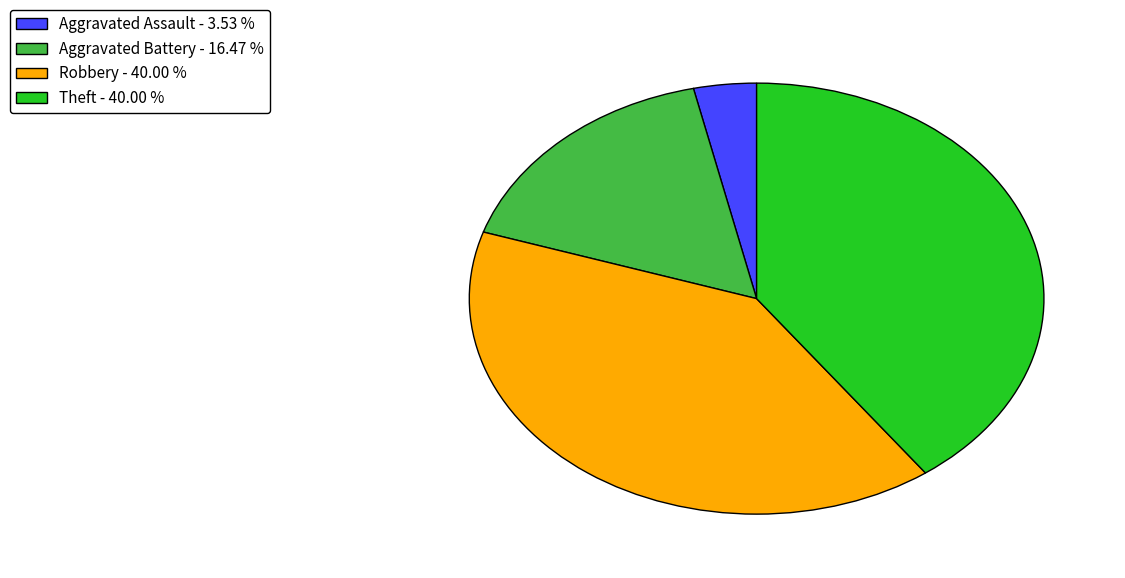

Is there any slice that represents more than half of the pie?

No